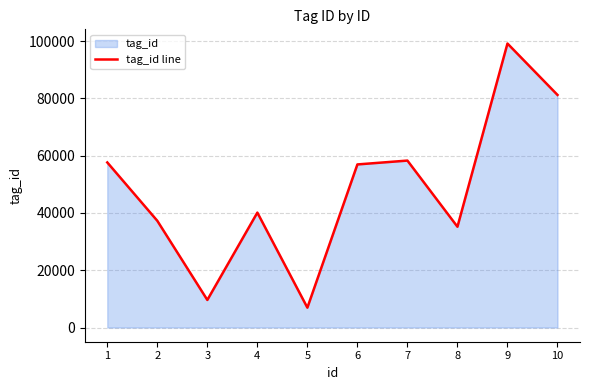

What is the change in value from 7 to 10?

+22931